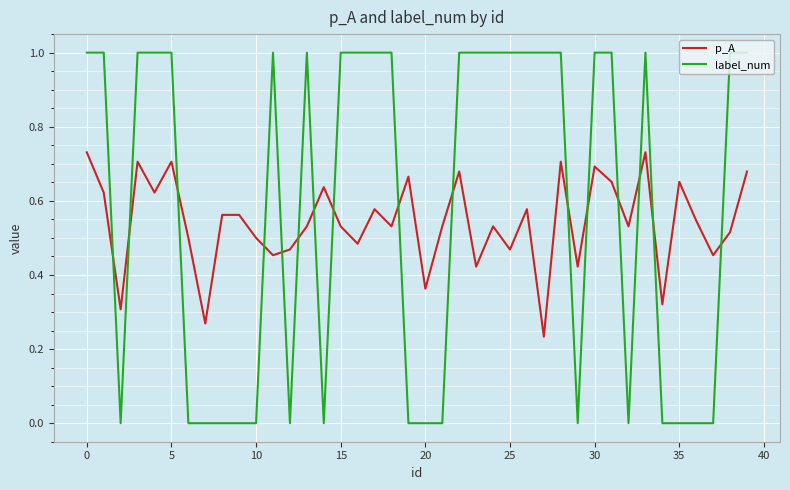

Count the label_num values in the range 0 to 1.

40